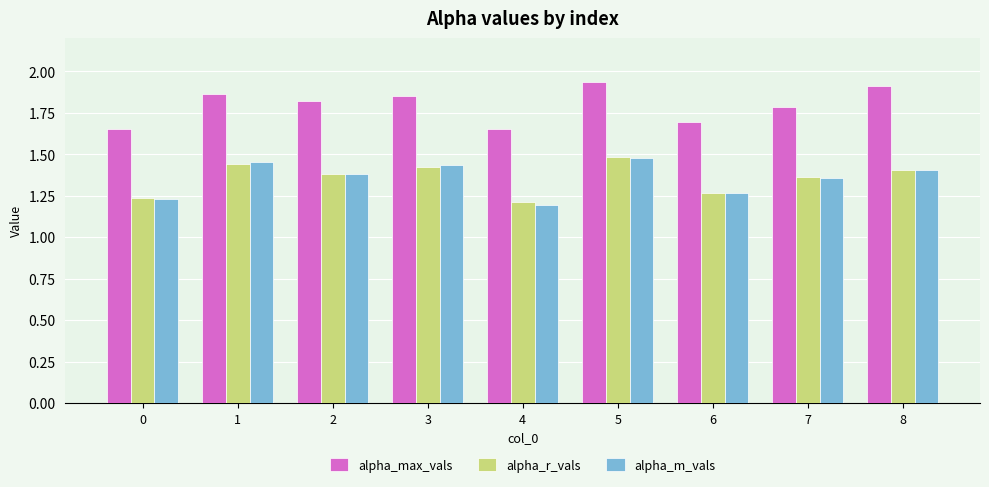

What is the sum of the alpha_m_vals values at 3 and 2?

2.8